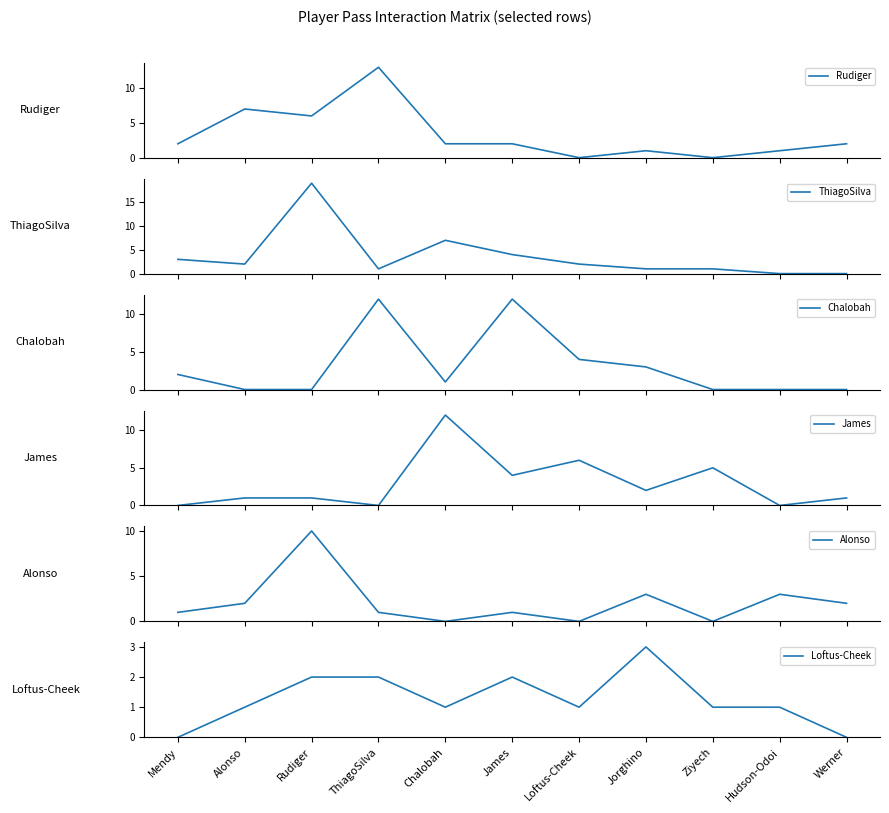

Reading left to right, transcribe all the data shown in this chart.

Rudiger: 2	7	6	13	2	2	0	1	0	1	2
ThiagoSilva: 3	2	19	1	7	4	2	1	1	0	0
Chalobah: 2	0	0	12	1	12	4	3	0	0	0
James: 0	1	1	0	12	4	6	2	5	0	1
Alonso: 1	2	10	1	0	1	0	3	0	3	2
Loftus-Cheek: 0	1	2	2	1	2	1	3	1	1	0